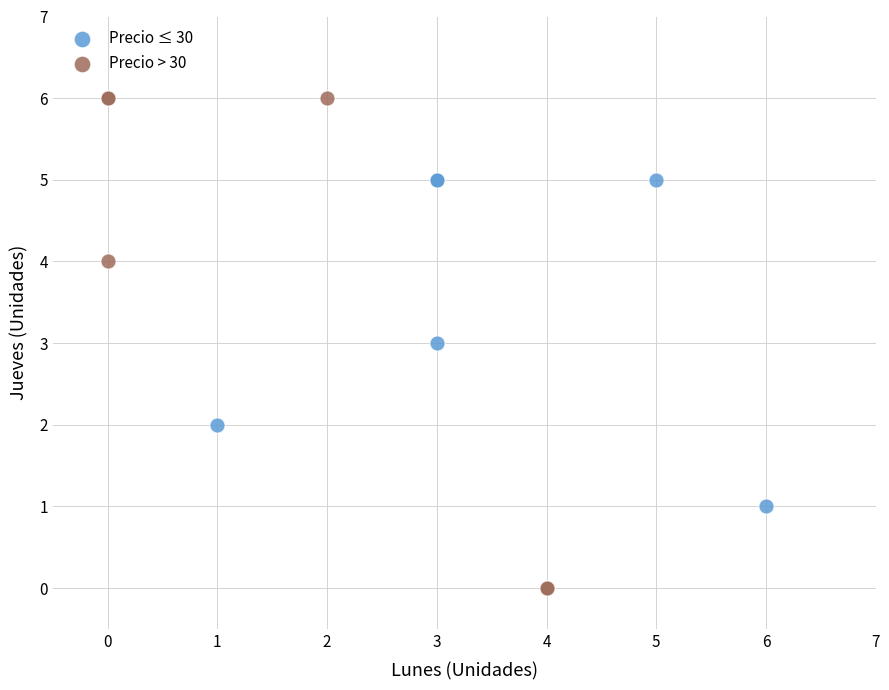

Which series reaches the maximum Y coordinate?

Precio > 30